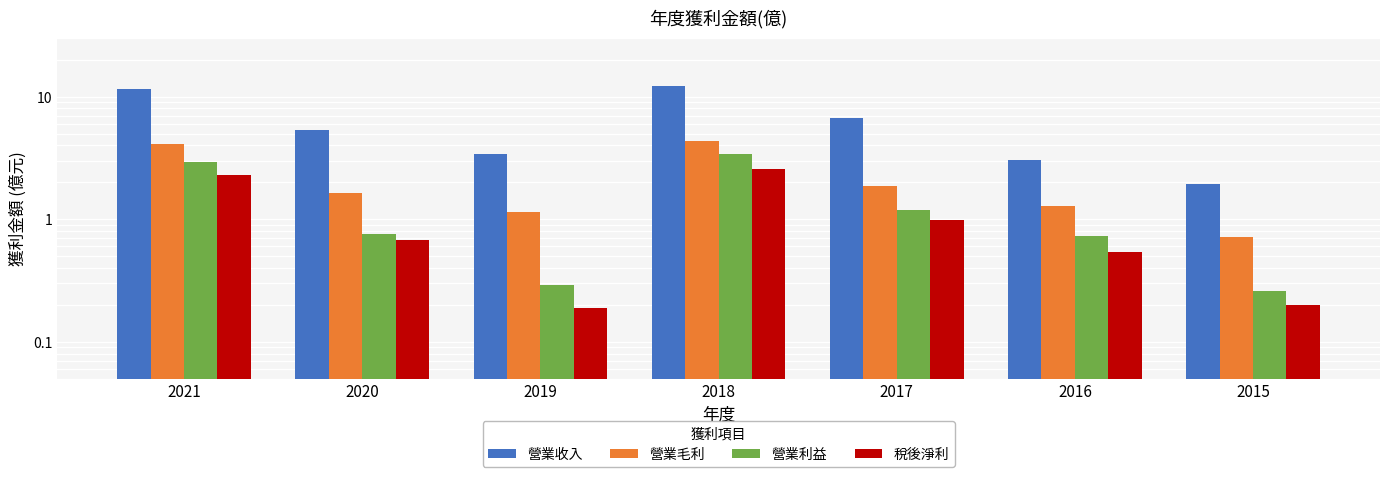

What are all the series names shown in the legend?

營業收入, 營業毛利, 營業利益, 稅後淨利